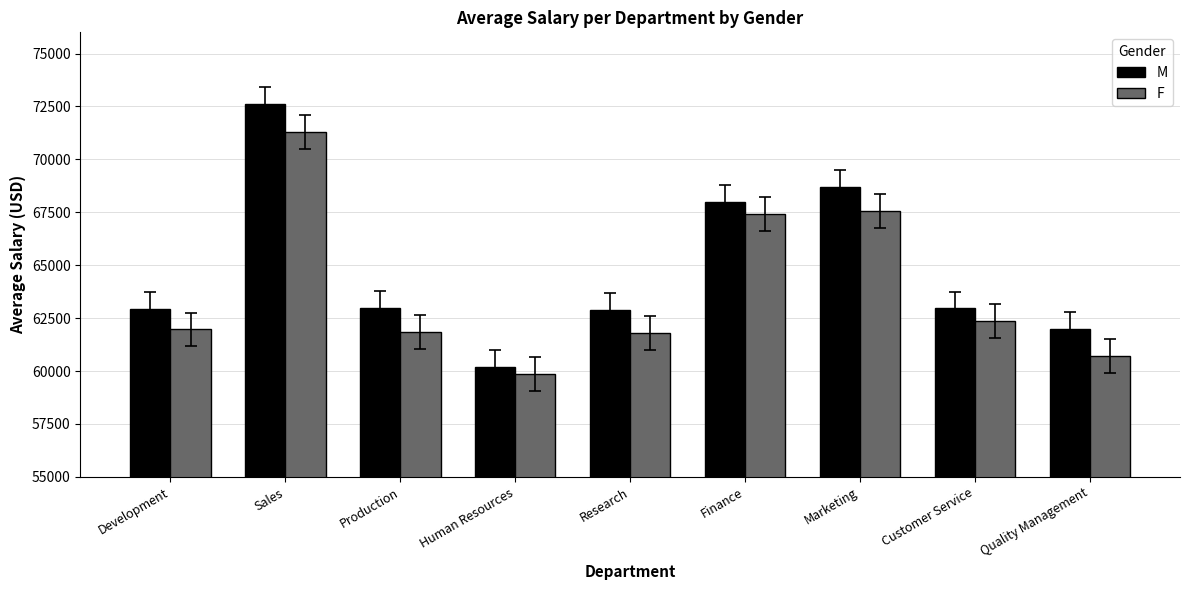

What is the difference between the maximum and minimum values in the M series?

12418.9